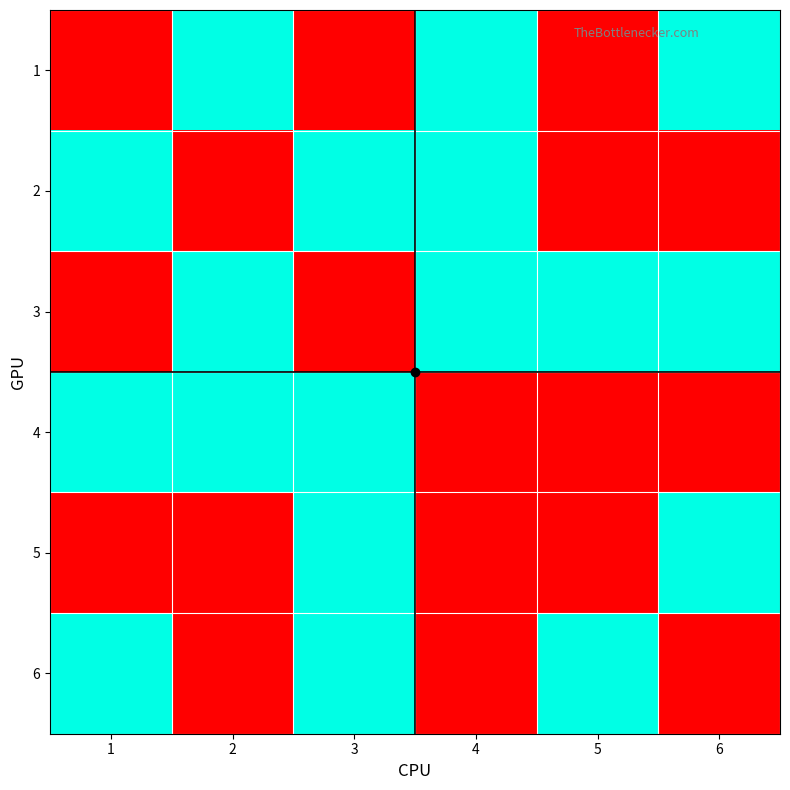

Which label corresponds to the smallest value in the chart?

1